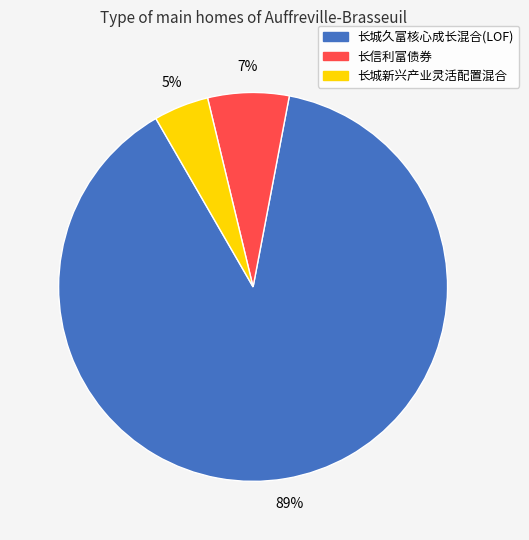

What percentage is the 长信利富债券 slice, to the nearest percent?

7%